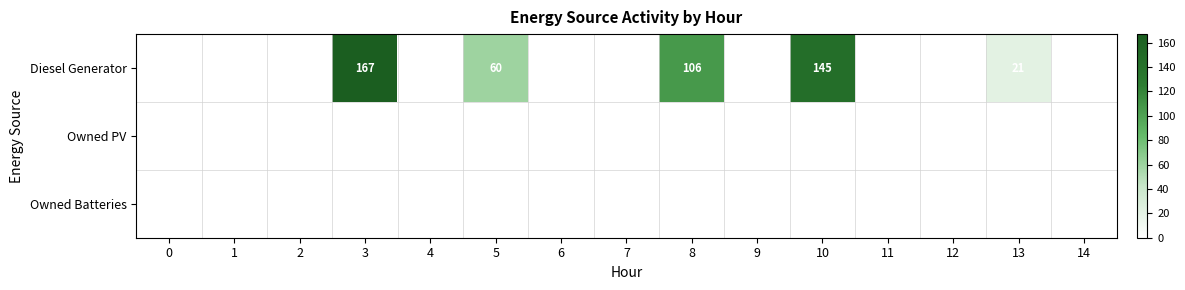

The value of Diesel Generator at 8 is 106. True or false?

True